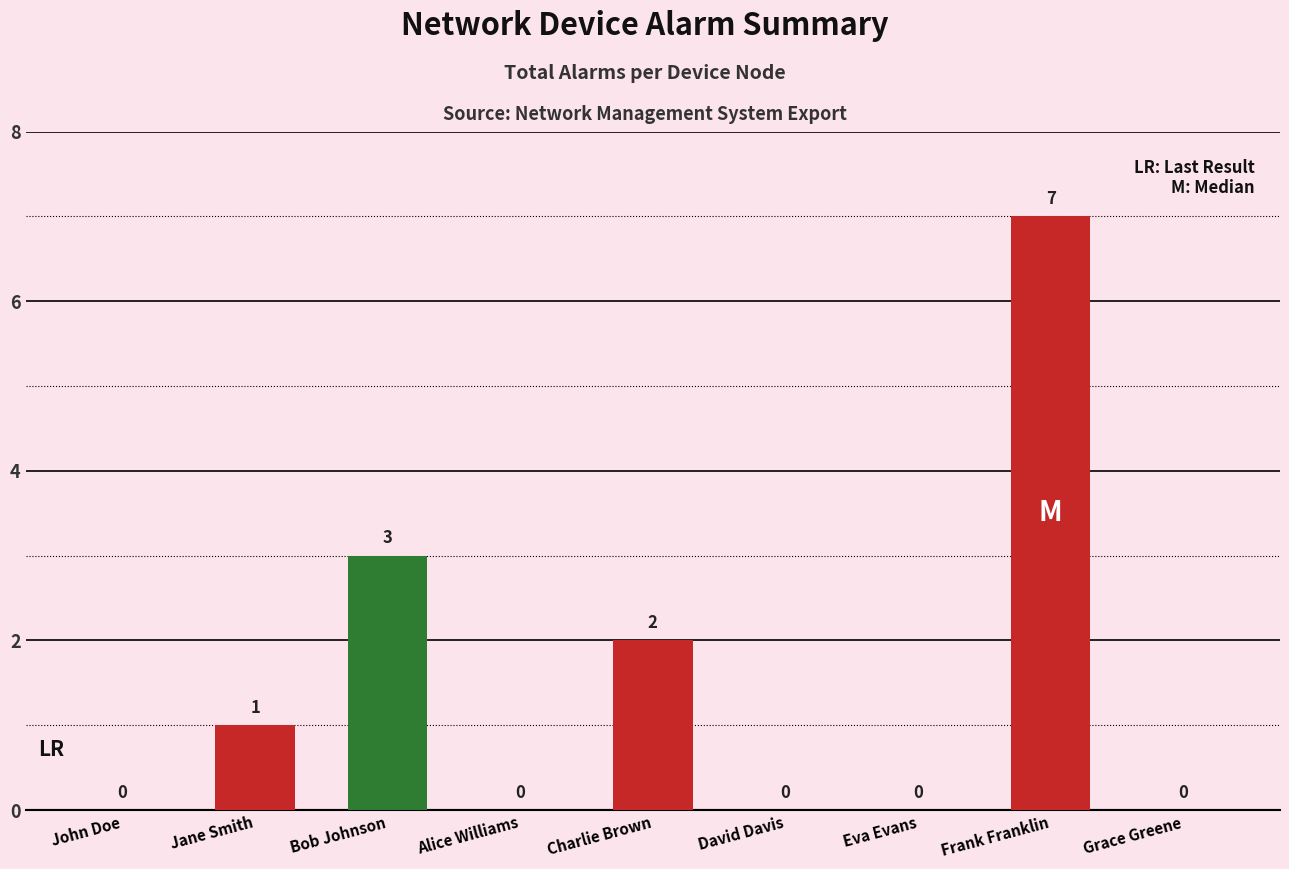

What is the change in value from Bob Johnson to Frank Franklin?

+4